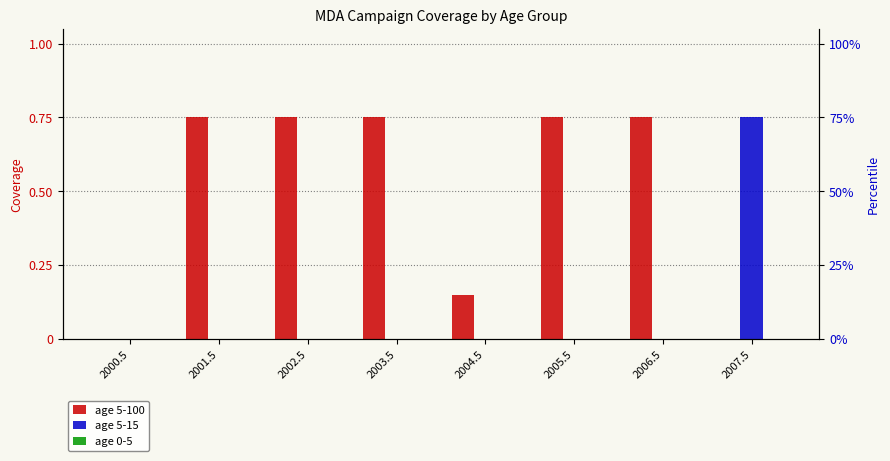

Which category has the highest value in the age 5-100 series?

2001.5